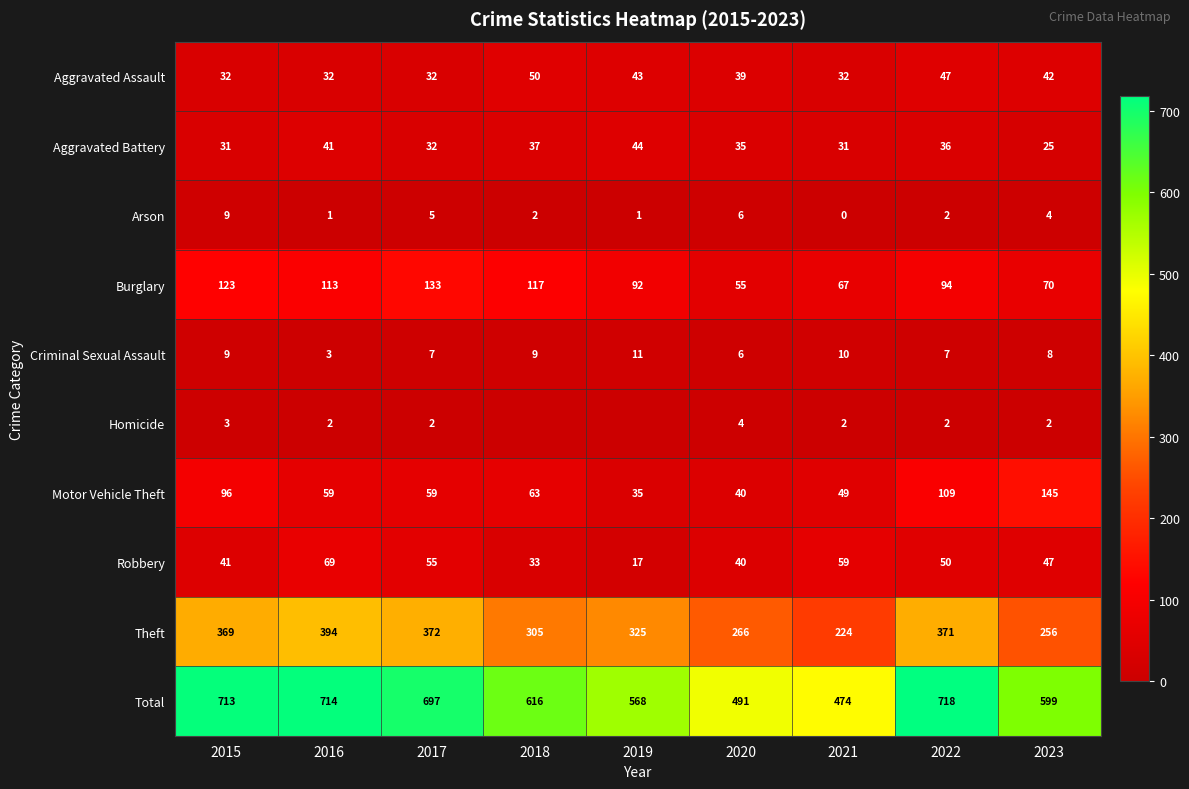

What is the sum of the Motor Vehicle Theft values at 2022 and 2019?

144